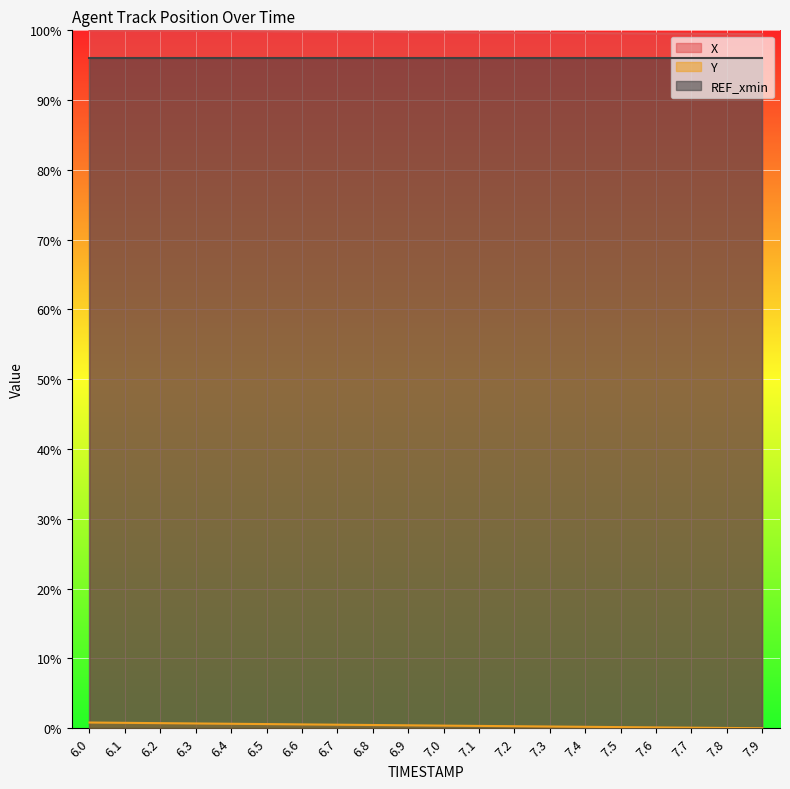

What is the label of the 4th point from the left?

6.3